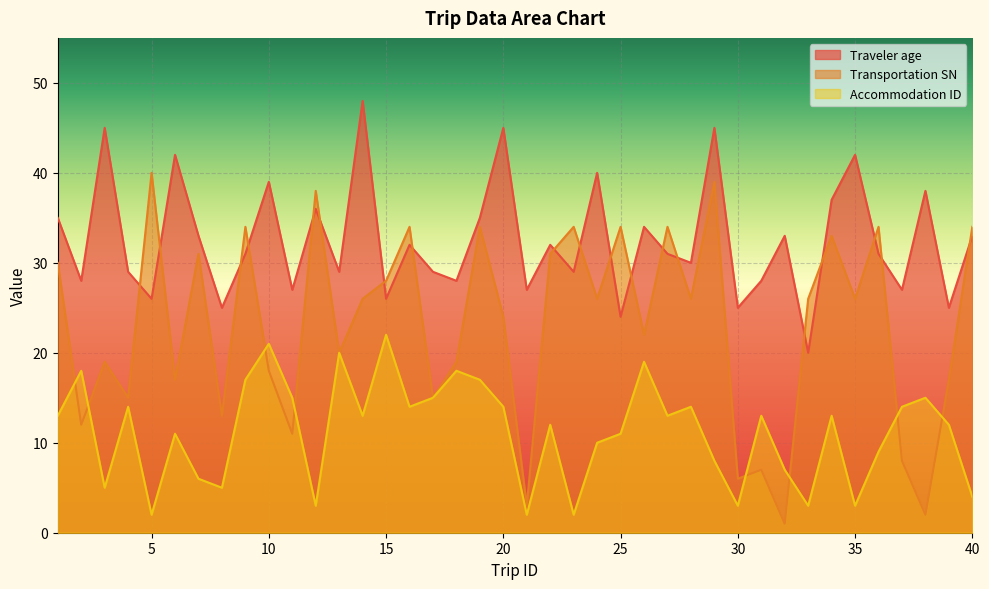

What is the sum of the Traveler age values at 39 and 19?

60